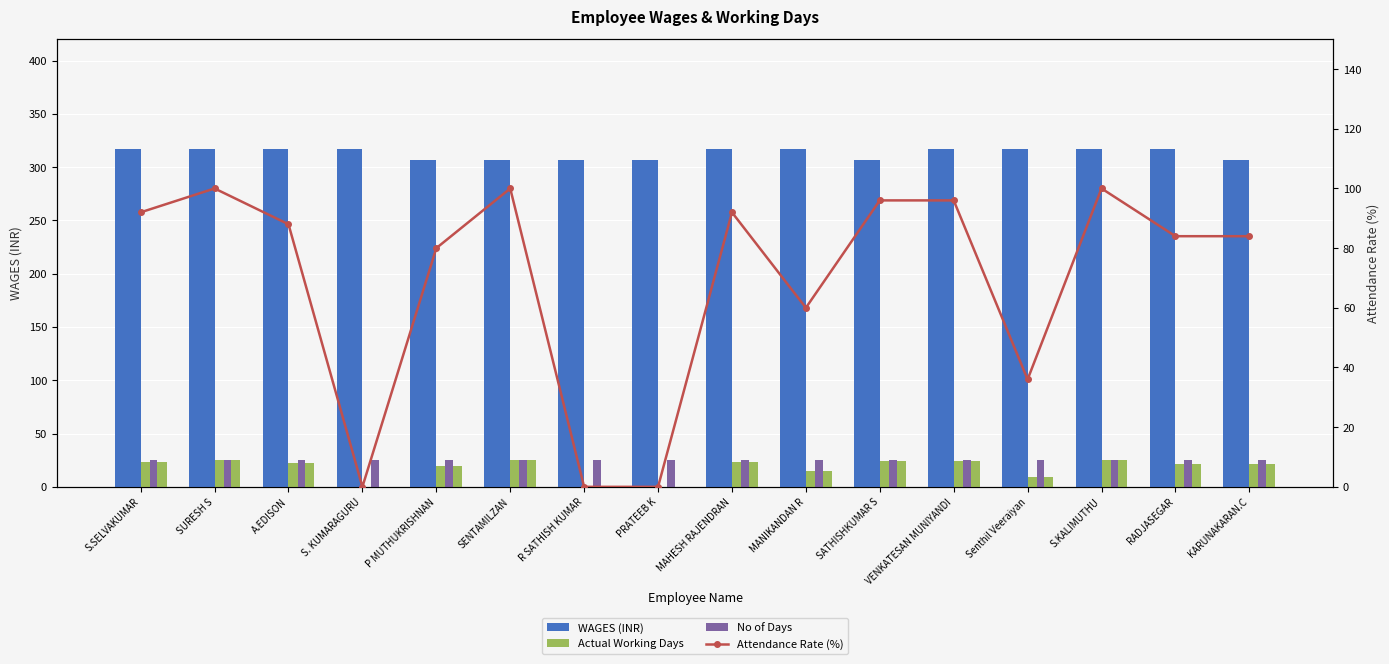

What is the average value of the Attendance Rate (%) series?

69